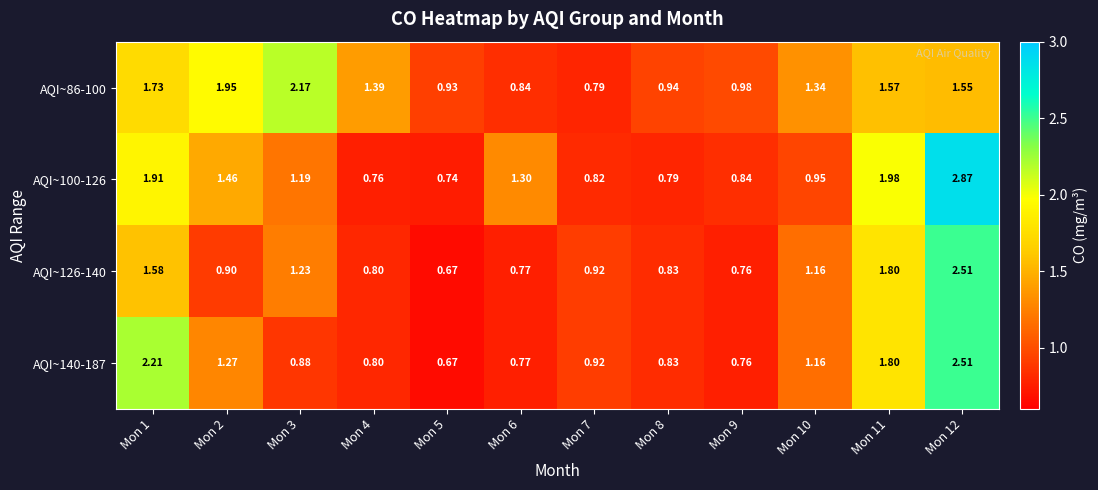

What is the smallest value displayed?

0.7